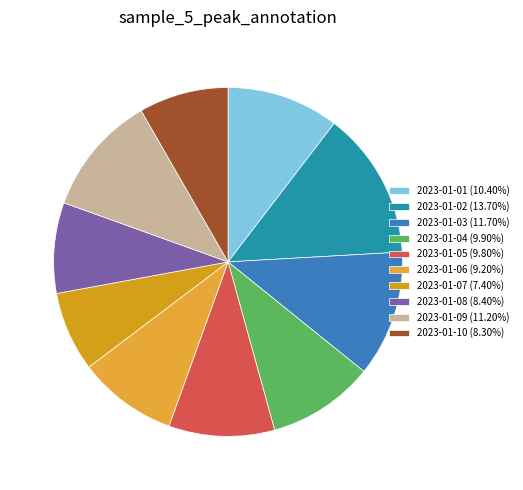

What percentage do 2023-01-01 and 2023-01-04 together represent?

20.3%